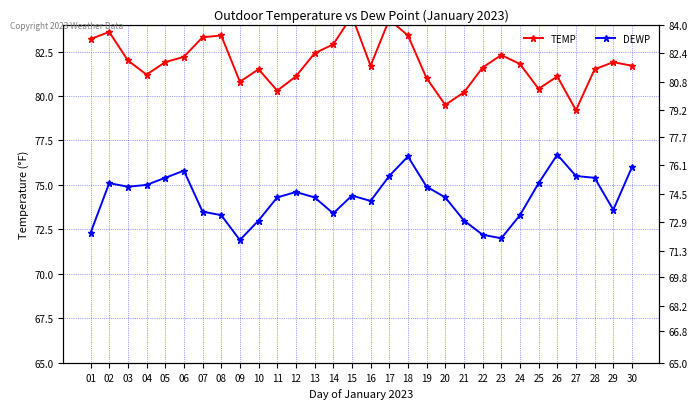

Rank the series at 27 from lowest to highest value.

DEWP, TEMP